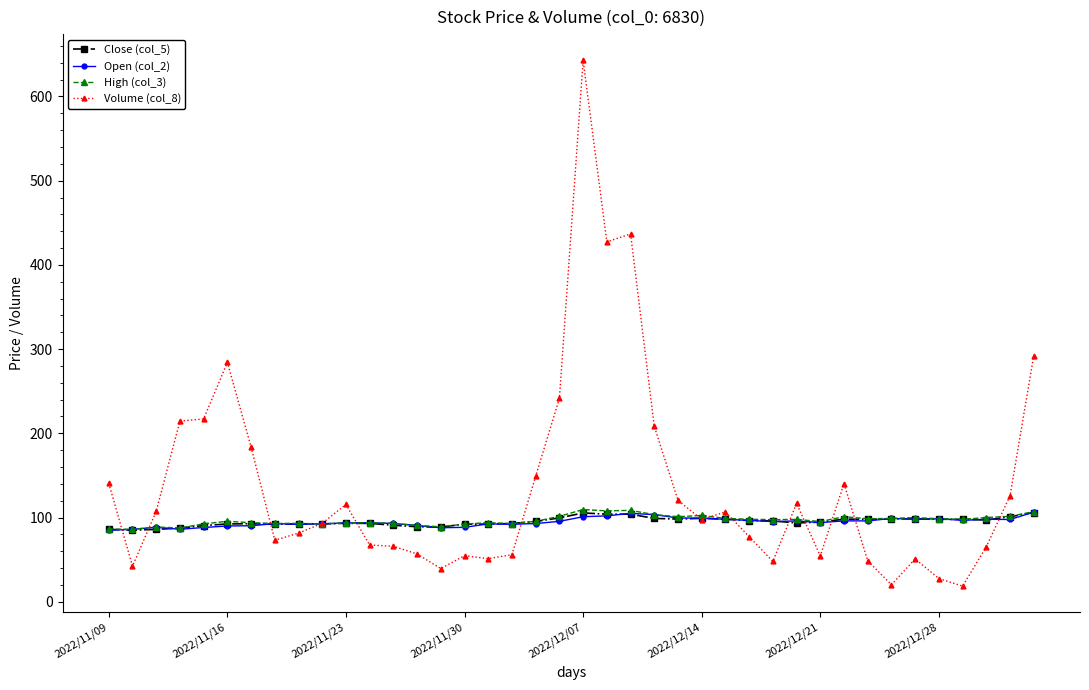

What is the greatest value displayed?

642.8